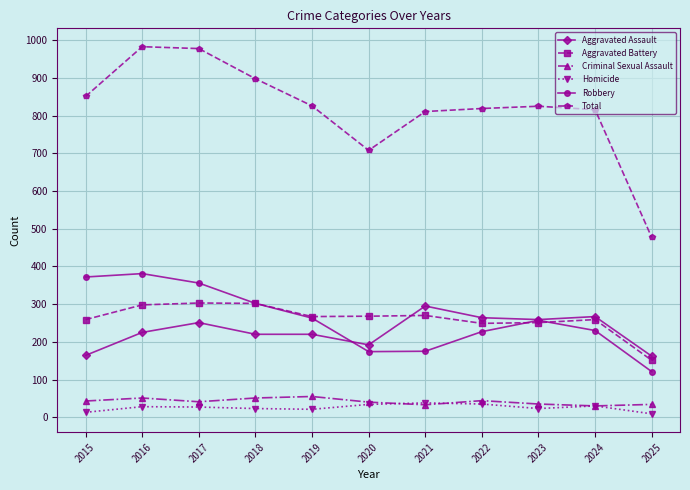

What is the smallest value displayed?

9